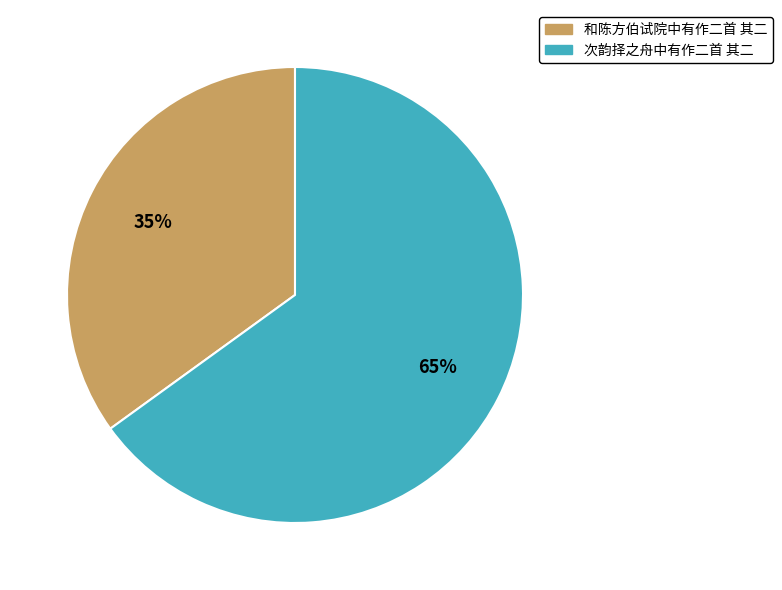

To the nearest percent, what percentage of the pie is 次韵择之舟中有作二首 其二?

65%